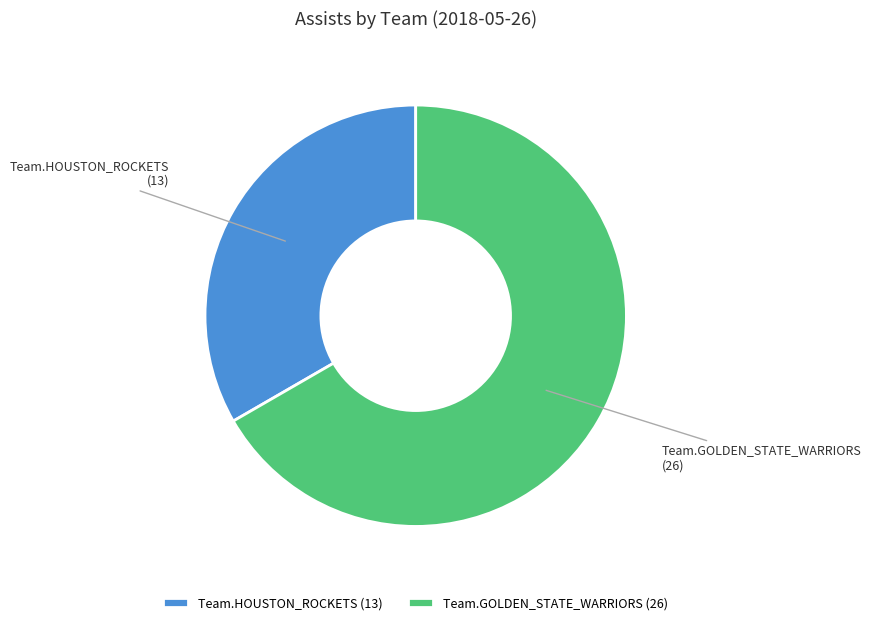

What is the ratio of the value at Team.HOUSTON_ROCKETS to the value at Team.GOLDEN_STATE_WARRIORS?

0.5